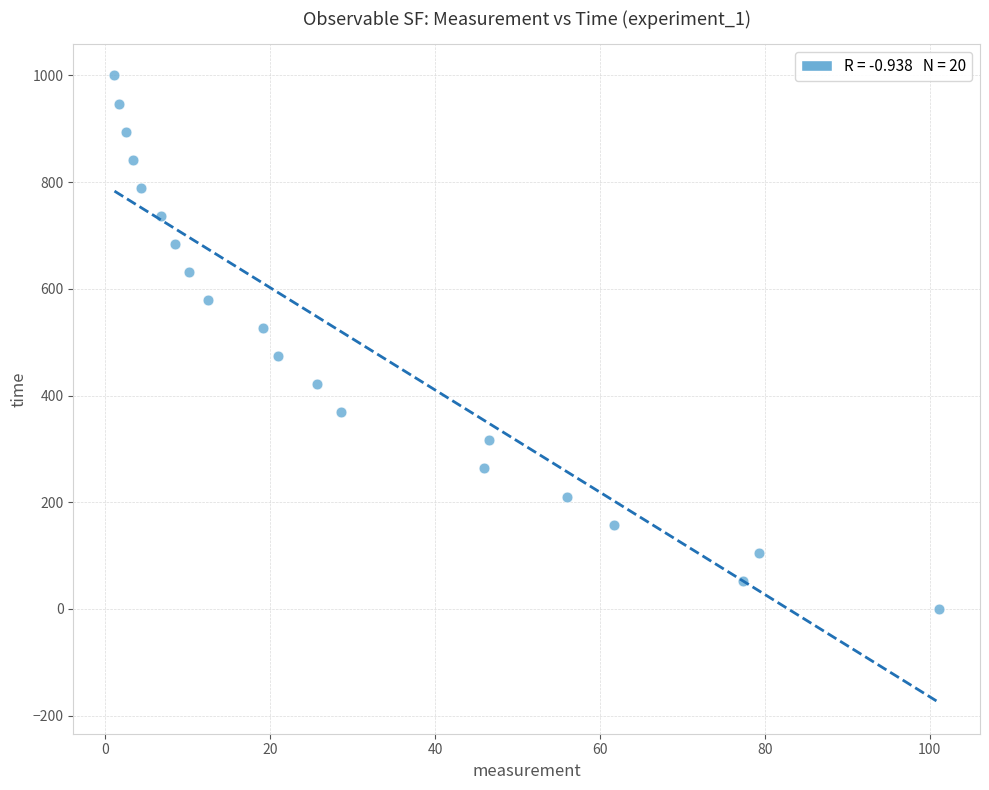

What is the range of X values (max minus min)?

100.0